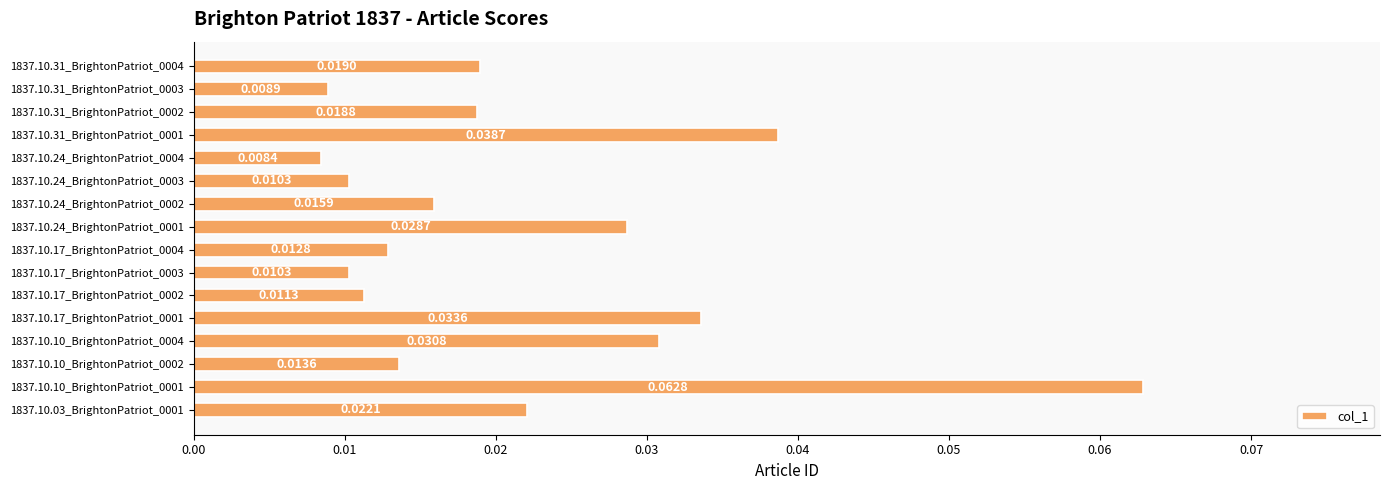

Which has a higher value, 1837.10.10_BrightonPatriot_0004 or 1837.10.31_BrightonPatriot_0004?

1837.10.10_BrightonPatriot_0004